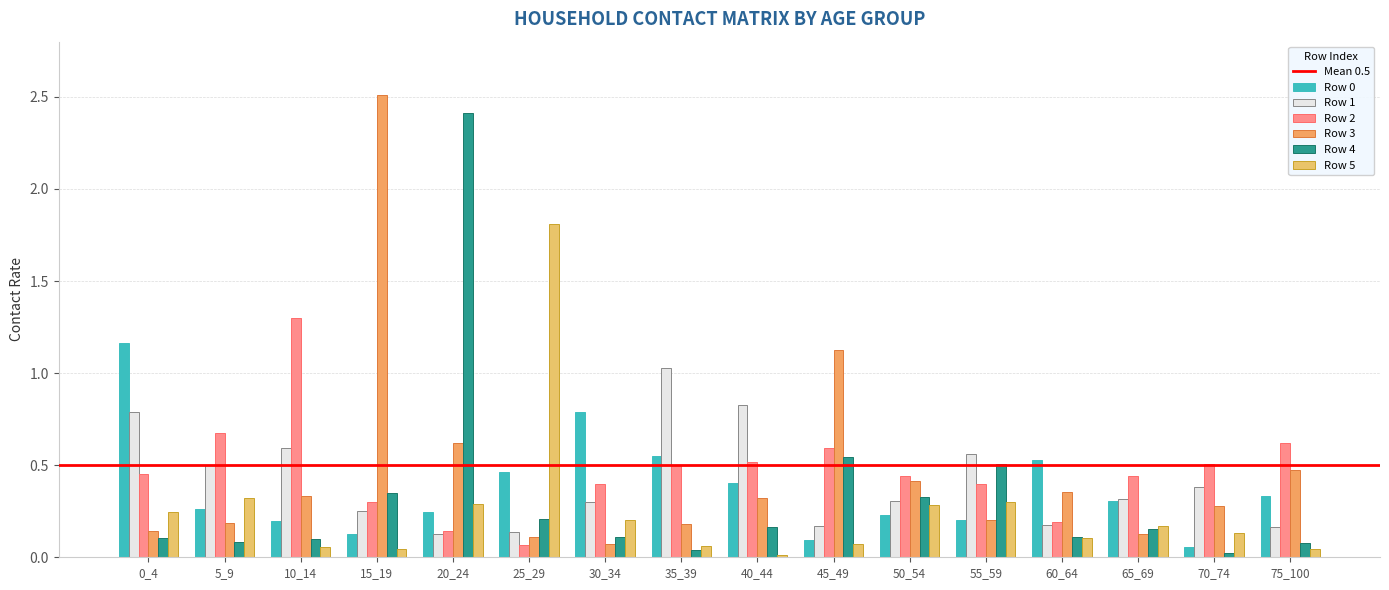

The value of Row 0 at 35_39 is 0.9. True or false?

False